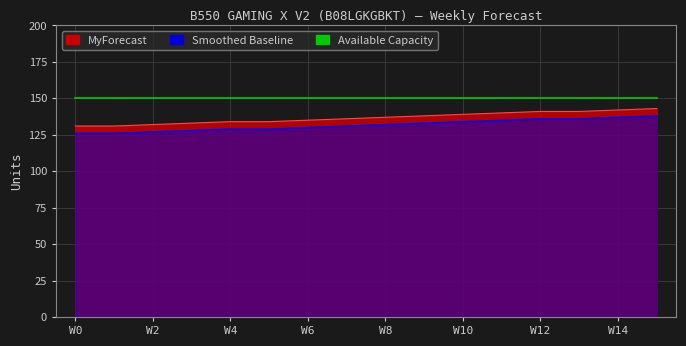

What is the difference between the maximum and minimum values?

12